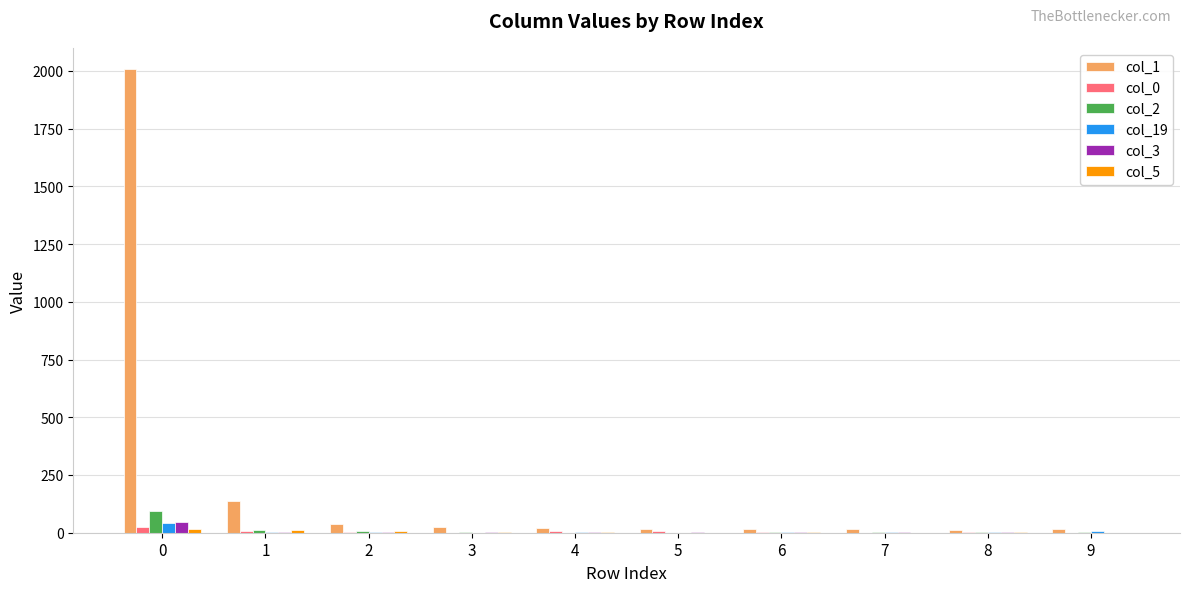

What is the maximum value shown in the chart?

2009